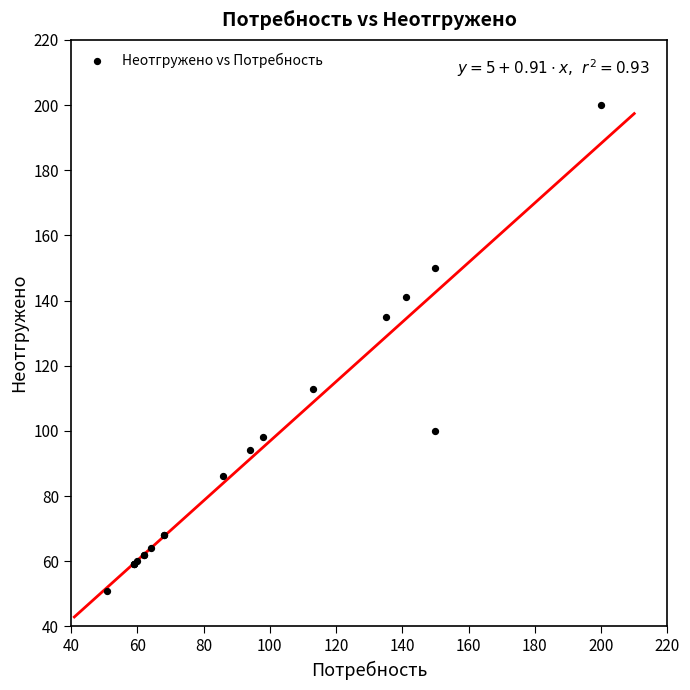

What Y value in the scatter plot is closest to 125?

135